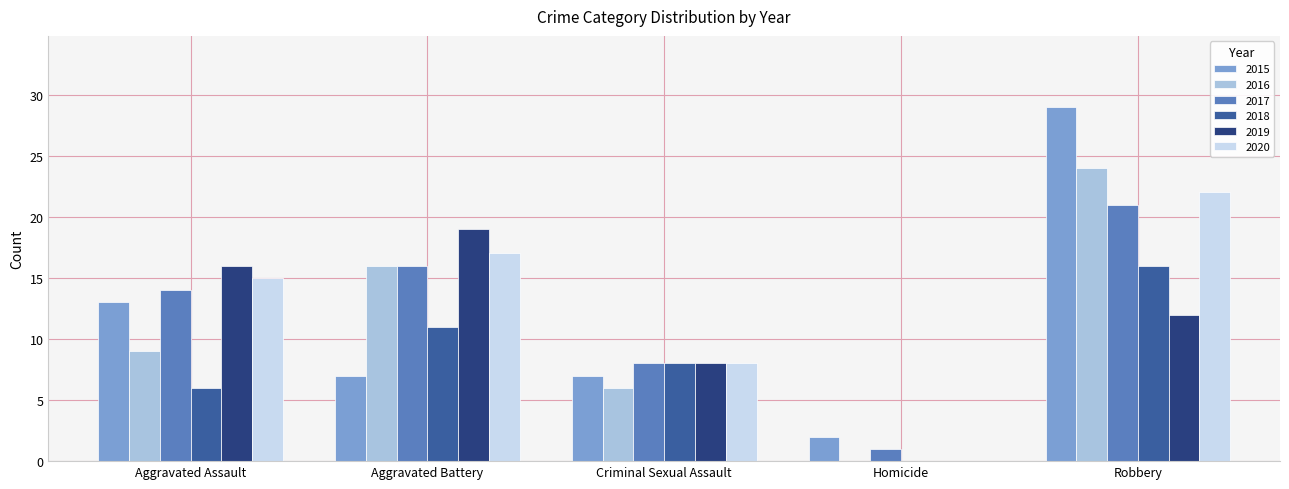

Which label corresponds to the largest value in the chart?

Robbery